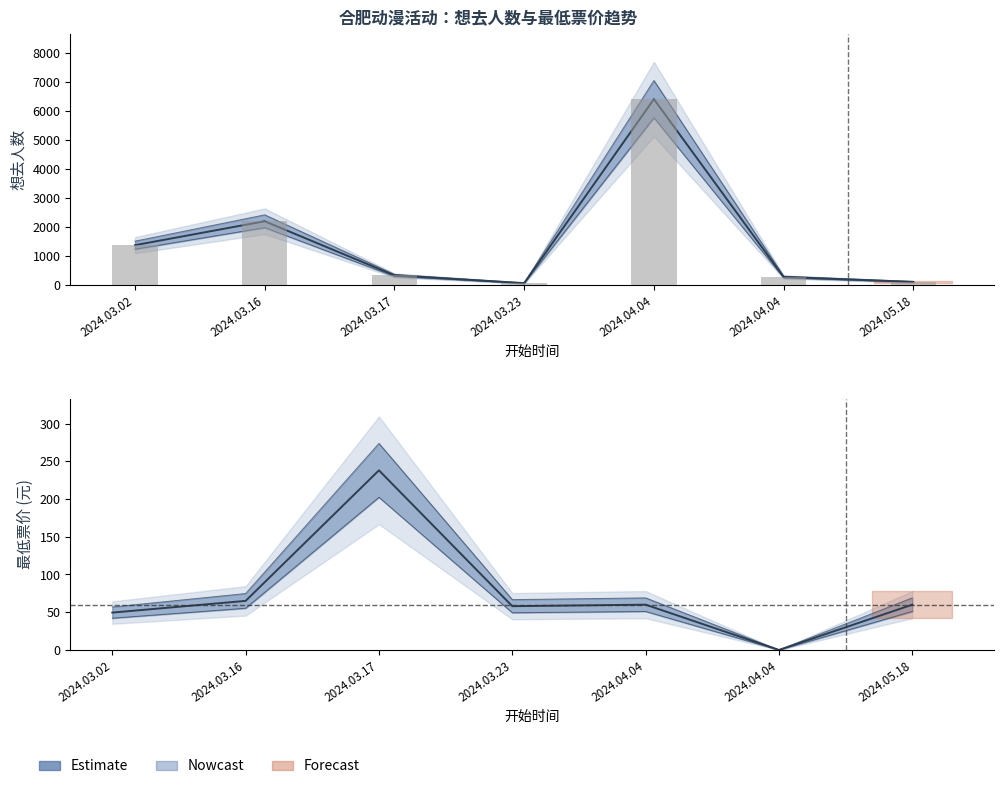

What is the difference between the highest and lowest values at 2024.03.02?

1197.9